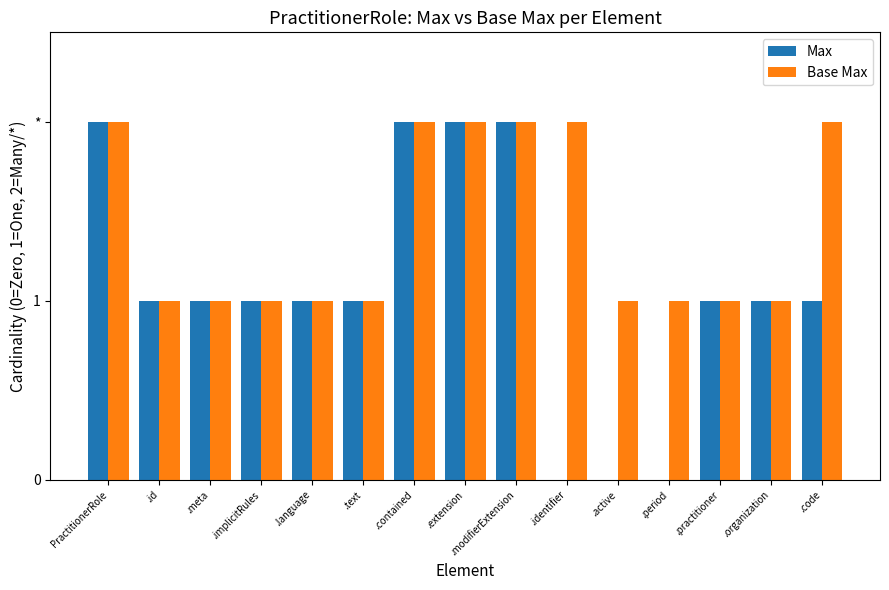

Rank the series at .modifierExtension from highest to lowest value.

Max, Base Max